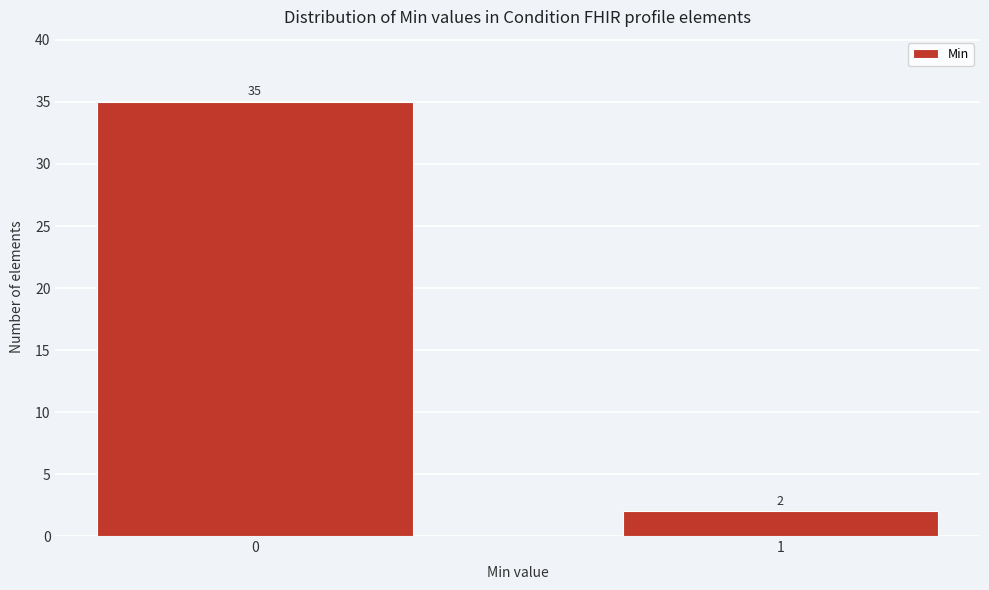

Reading left to right, transcribe all the data shown in this chart.

35	2